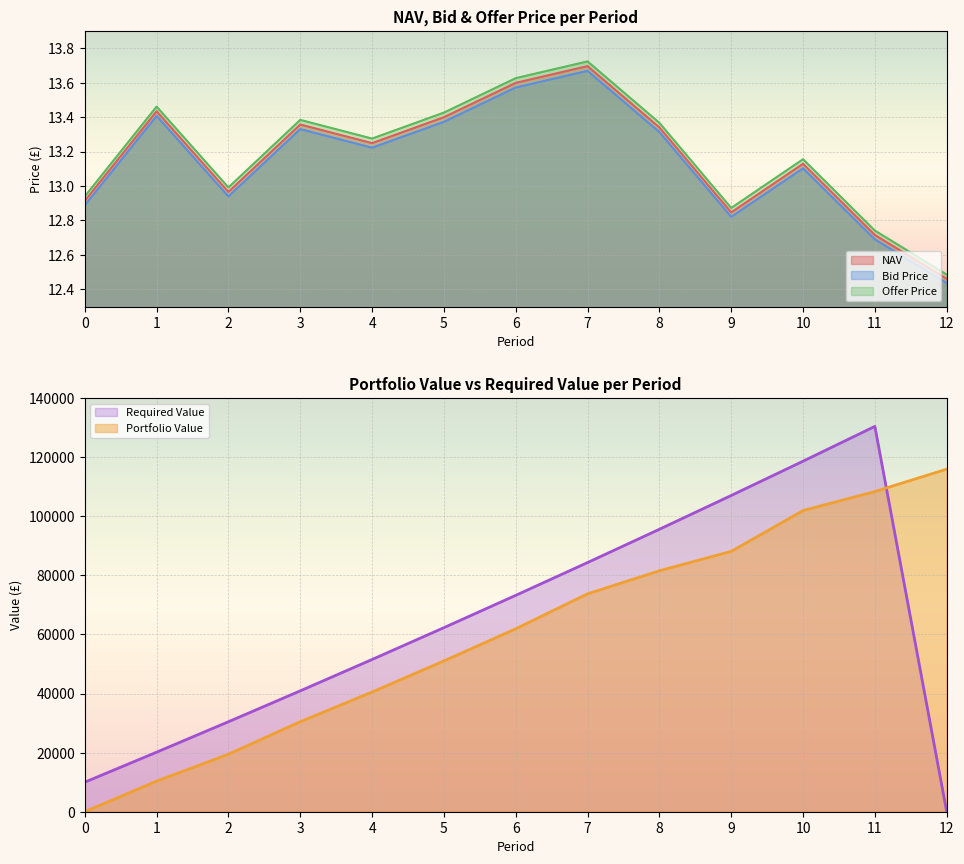

True or false: Bid Price has more than 2 points higher than both neighbors.

True